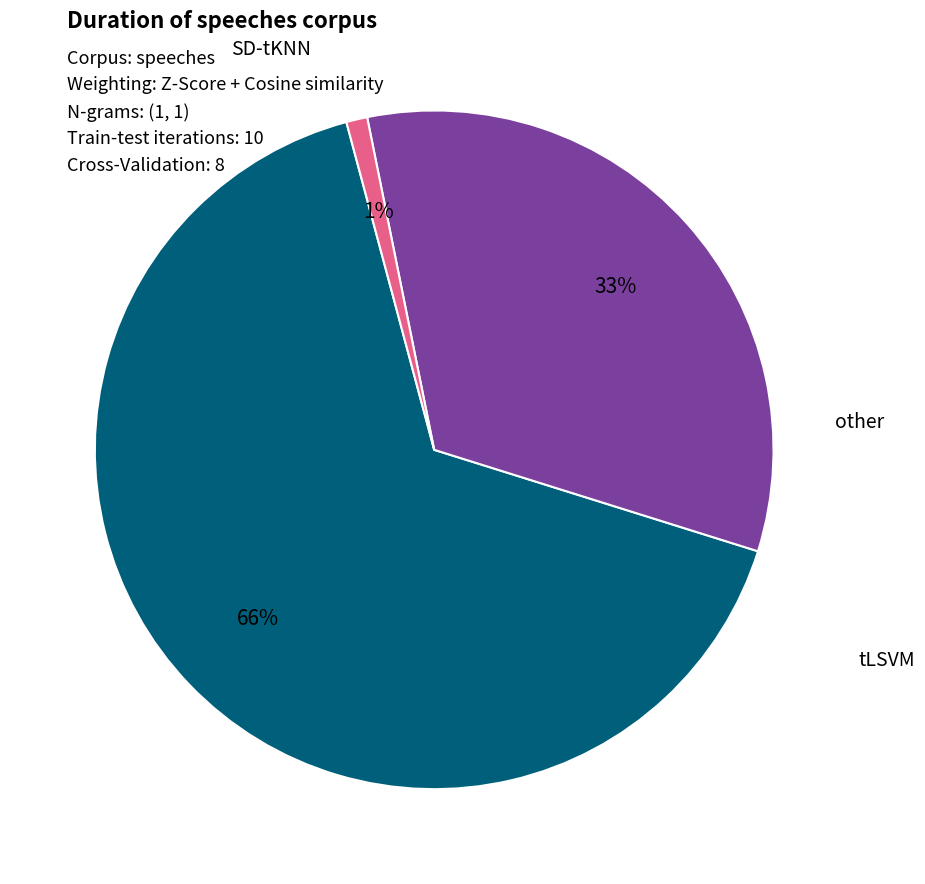

Is there any slice that represents more than half of the pie?

Yes